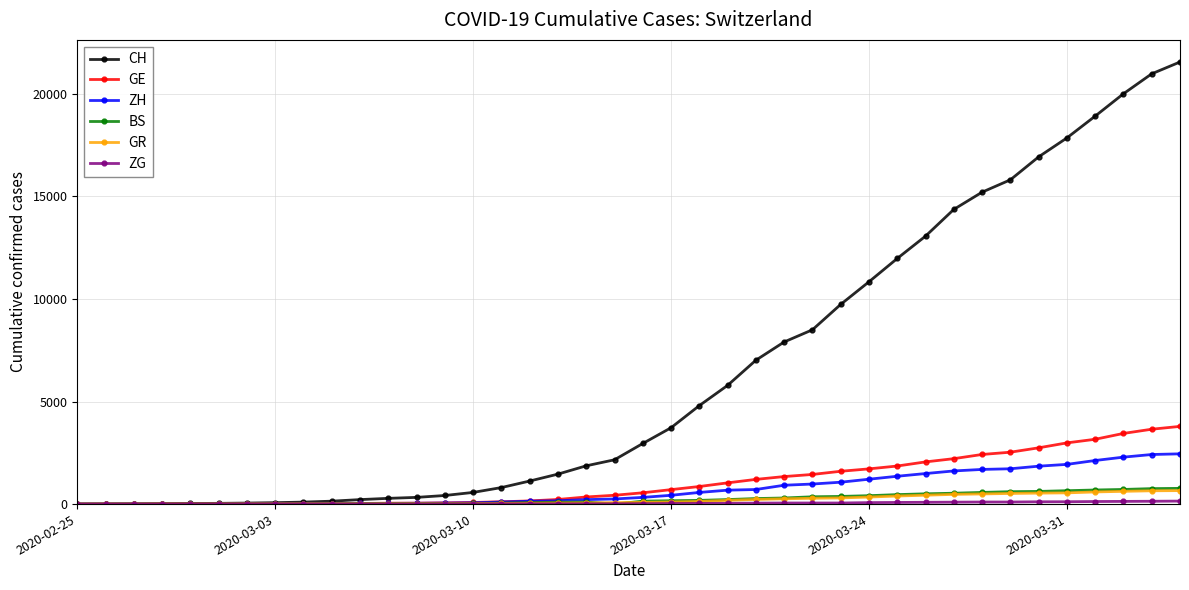

What is the greatest value displayed?

21554